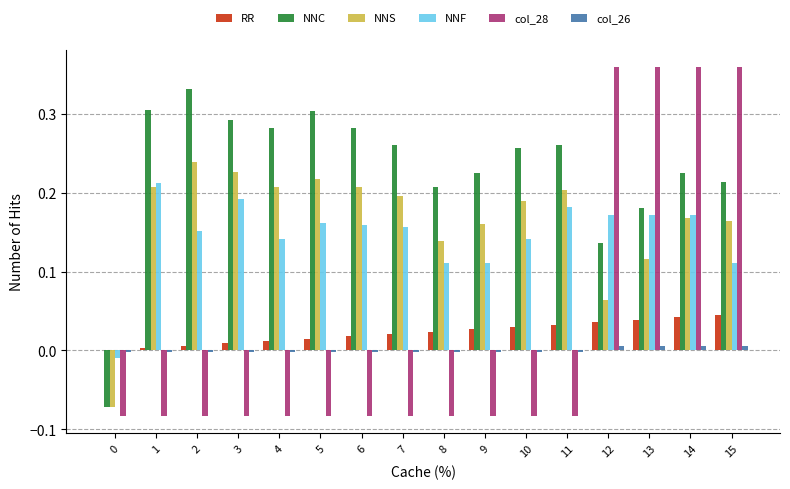

The RR series shows 0.0 at 6. True or false?

True